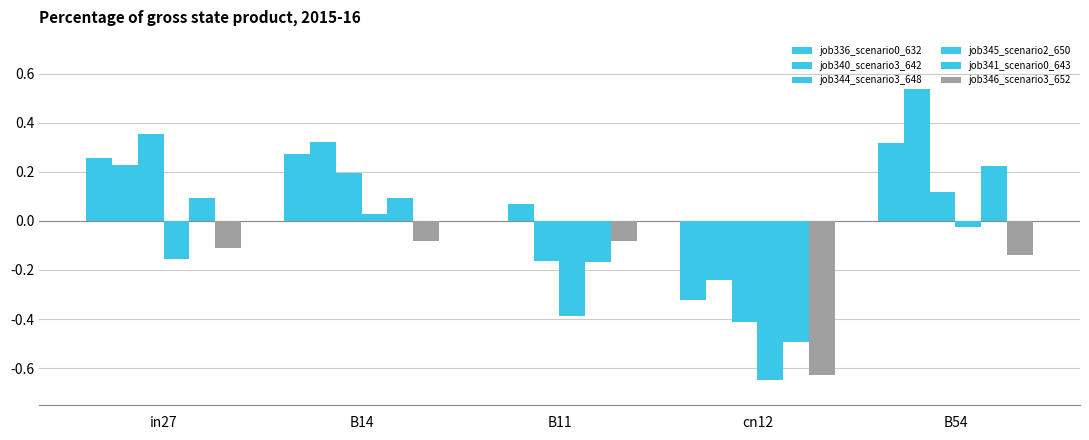

At how many categories does at least one series exceed 0?

4